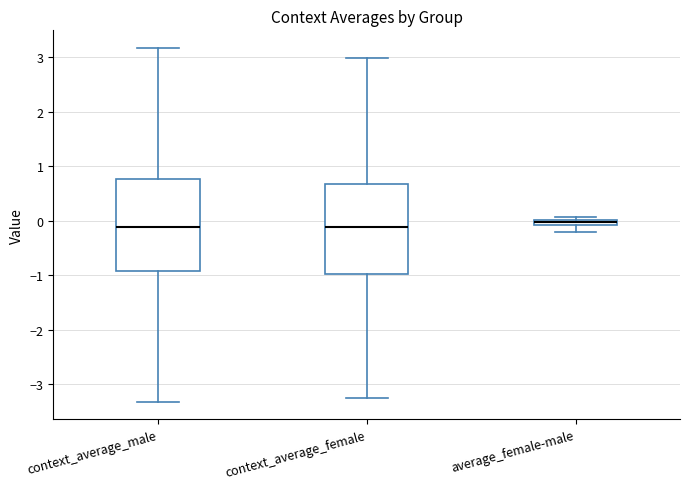

Where does the median line of the box for context_average_female sit on the y-axis? The values are not printed on the chart, so give them approximately, as read against the axis.

-0.1